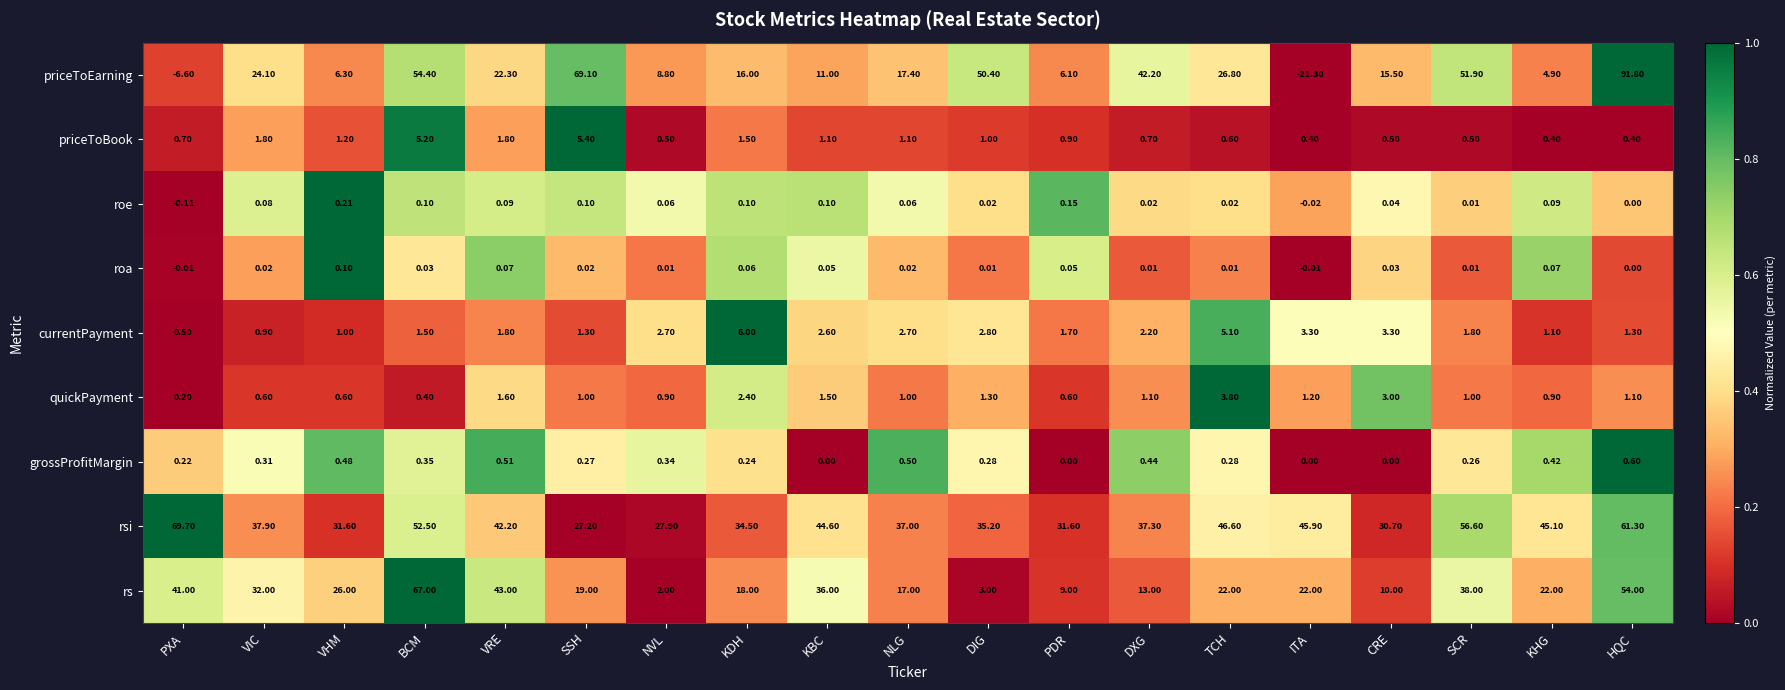

Count the number of data series in this chart.

9